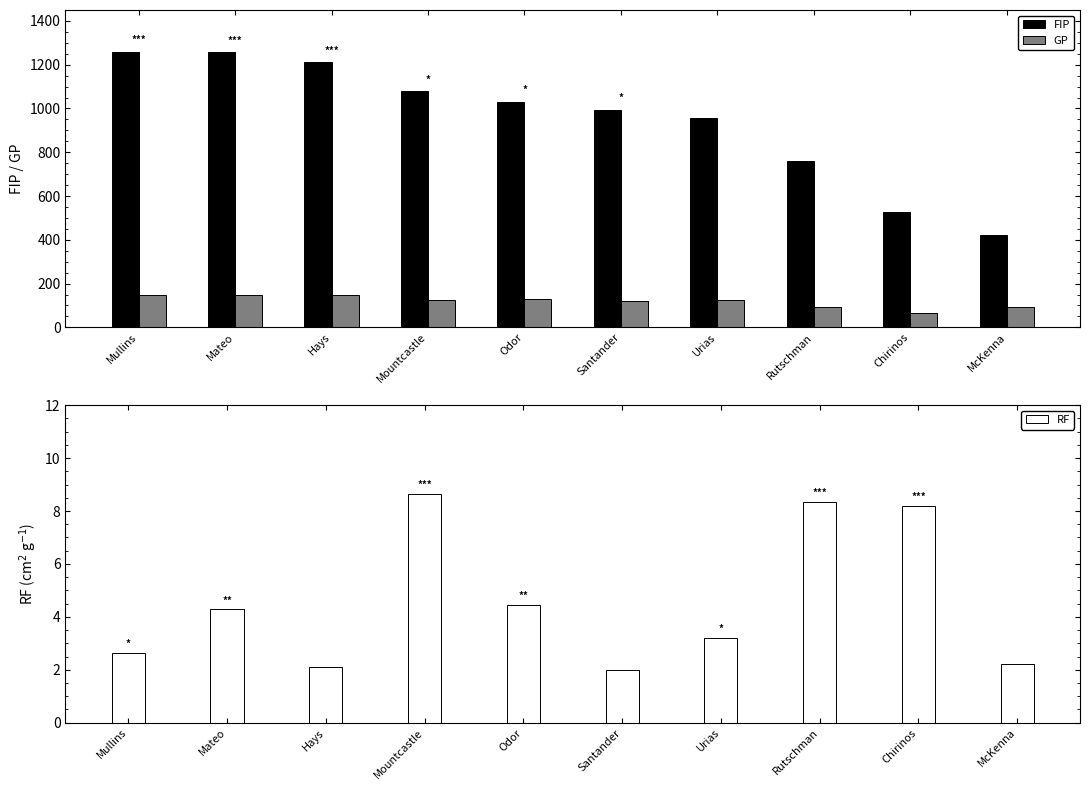

What is the total value across all series at Mountcastle?

1211.7